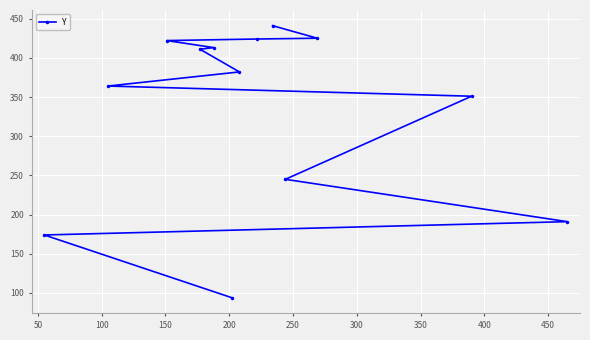

Count the number of categories in the chart.

13